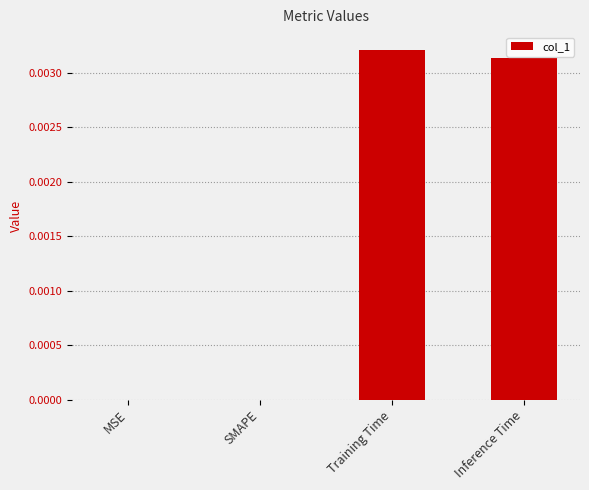

At which category does the chart reach its peak across all series?

Training Time